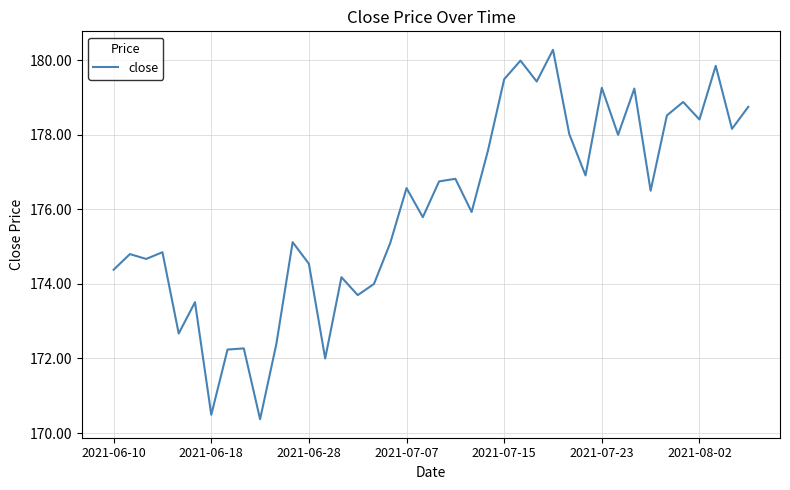

What is the sum of all values?

7040.4